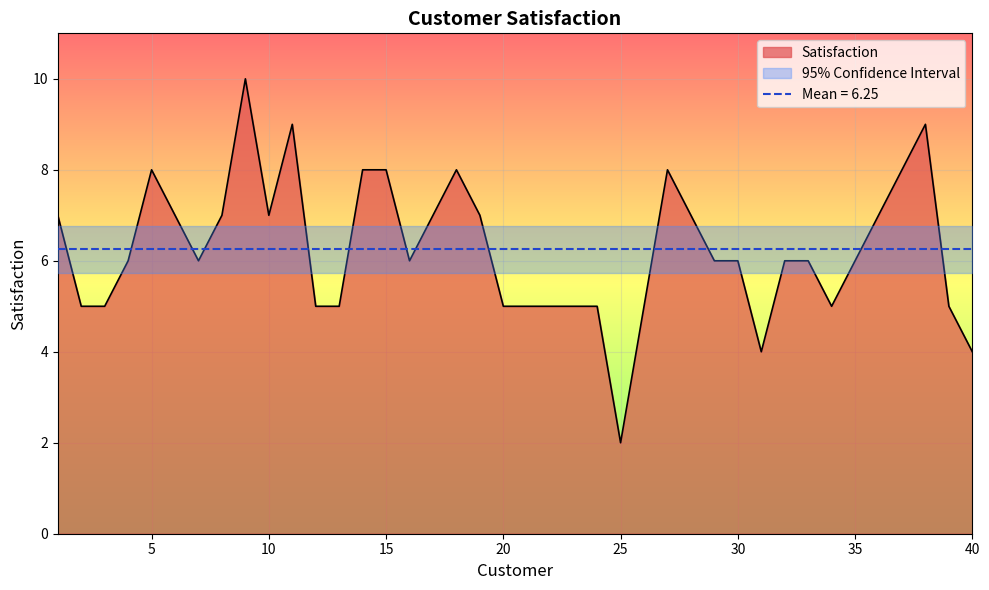

At which category does the data reach its first local peak?

5